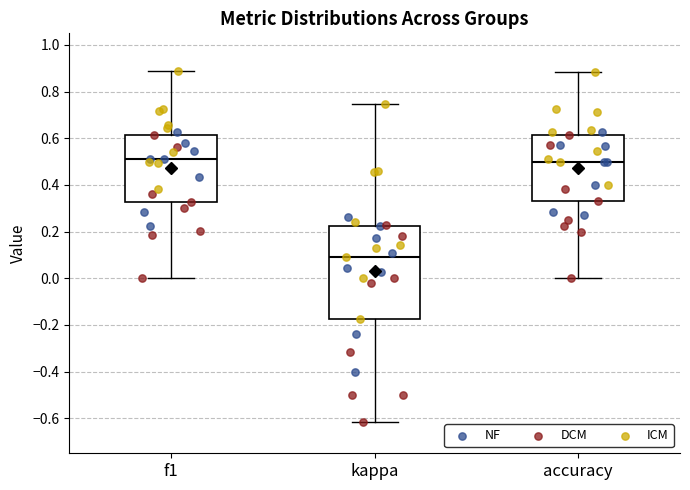

Reading left to right, transcribe this box plot: for each box, give where its median line is, the range the box spans, and where its two whiskers end, as read against the y-axis. The values are not printed on the chart, so give them approximately, as read against the axis.

f1: median 0.52, box 0.32 to 0.62, whiskers 0.00 to 0.88
kappa: median 0.10, box -0.18 to 0.22, whiskers -0.62 to 0.74
accuracy: median 0.50, box 0.34 to 0.62, whiskers 0.00 to 0.88